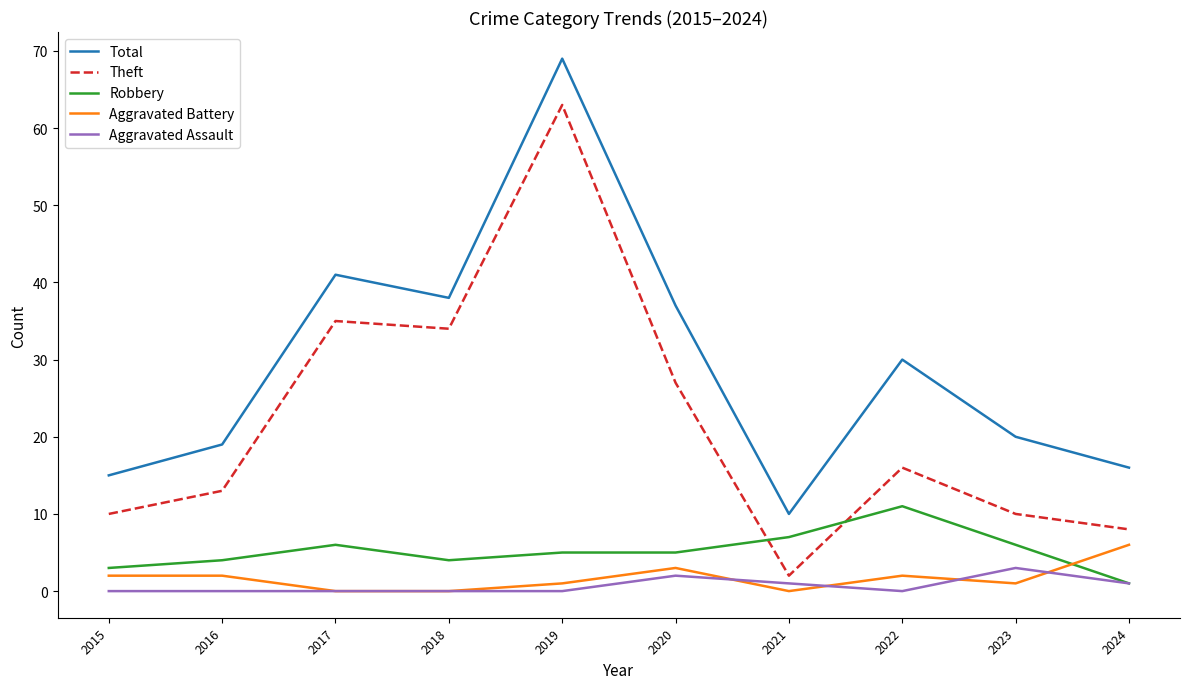

At how many categories does at least one series exceed 1?

10